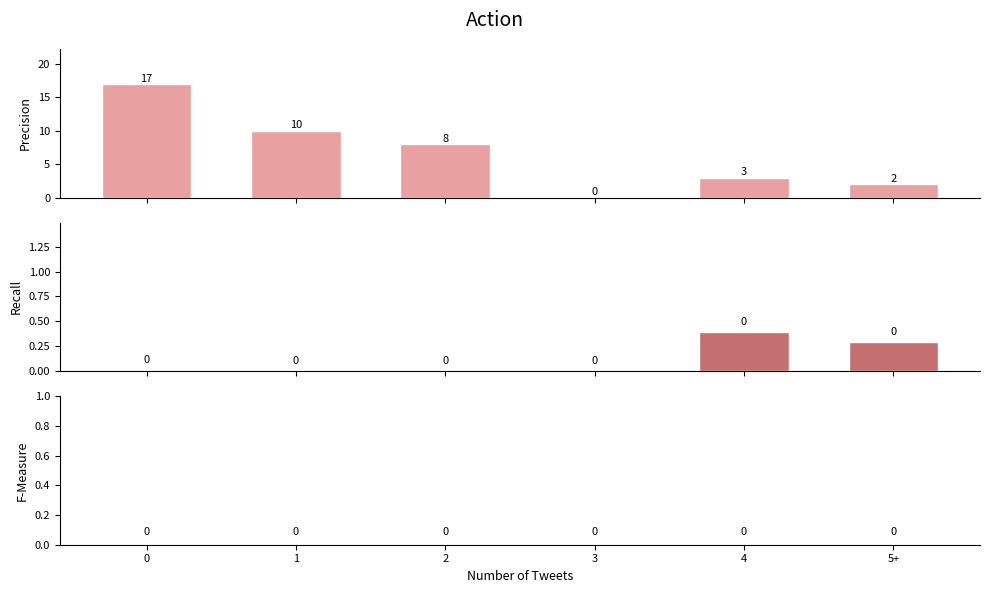

Rank the categories by Precision value from lowest to highest.

3, 5+, 4, 2, 1, 0